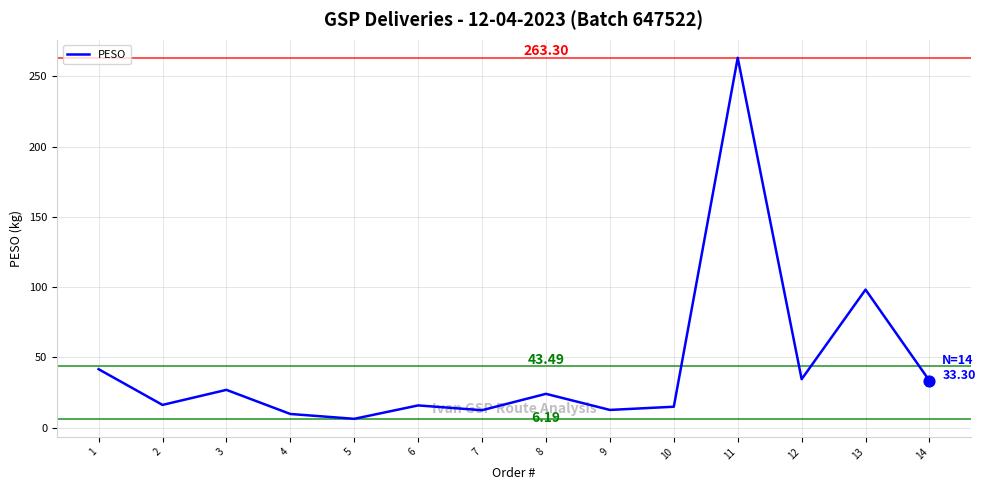

Which has a higher value, 10 or 5?

10